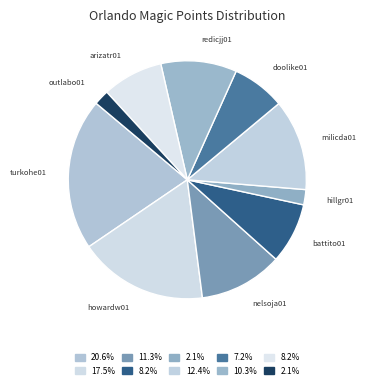

Does battito01 account for over 50% of the chart?

No